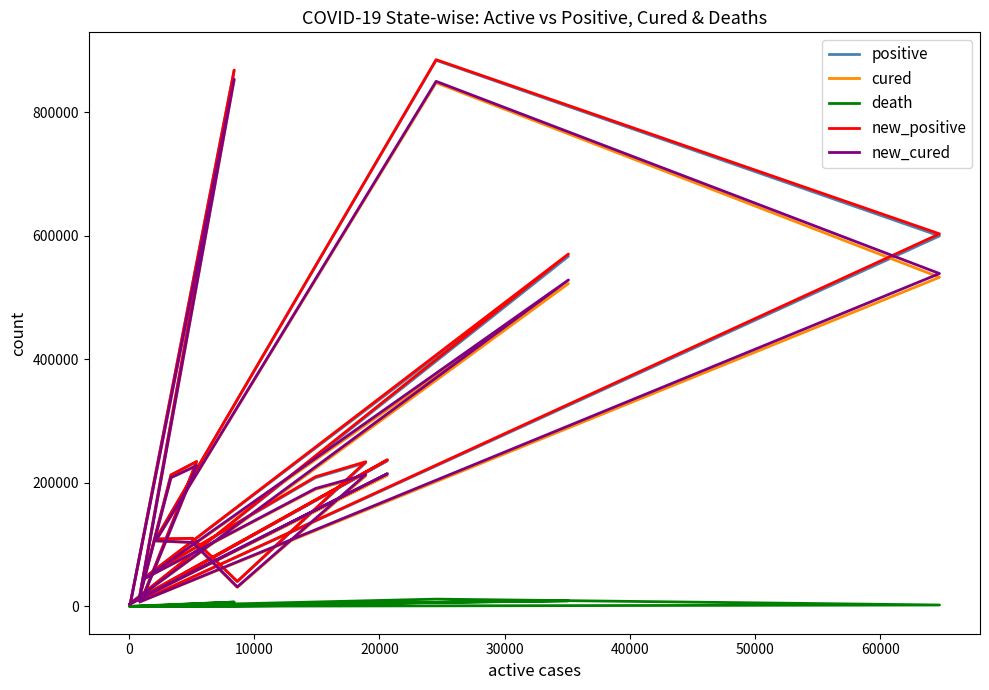

Which series has the largest total across all categories?

new_positive